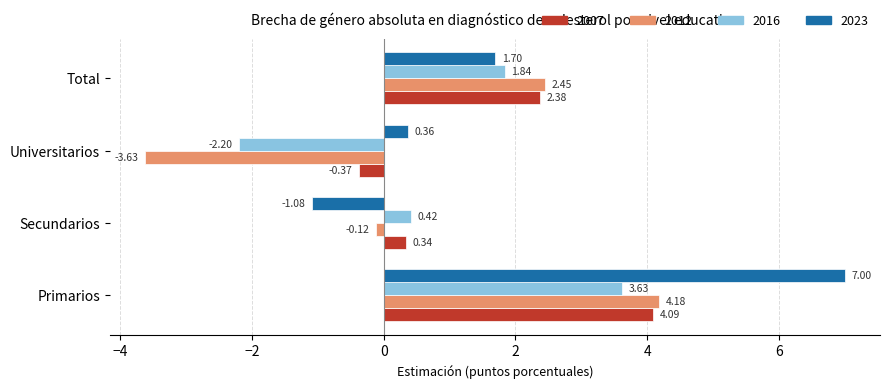

Which series has the widest spread of values?

2023